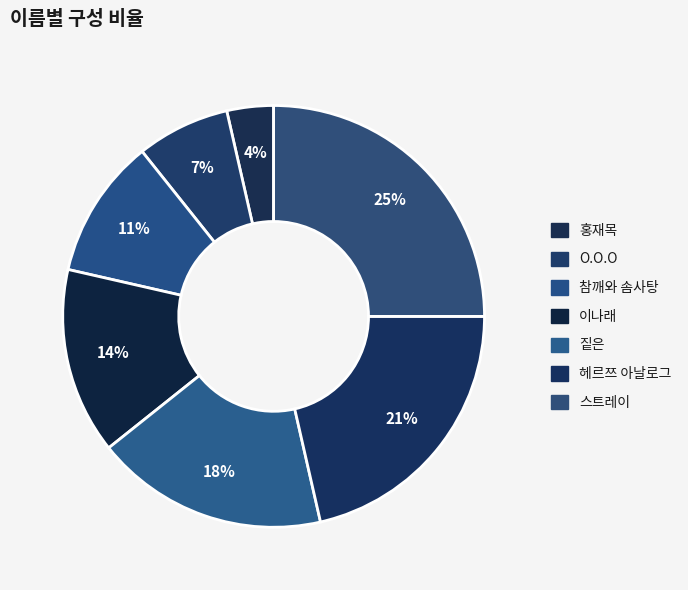

To the nearest percent, what is the difference between the largest and smallest slice percentages?

21%